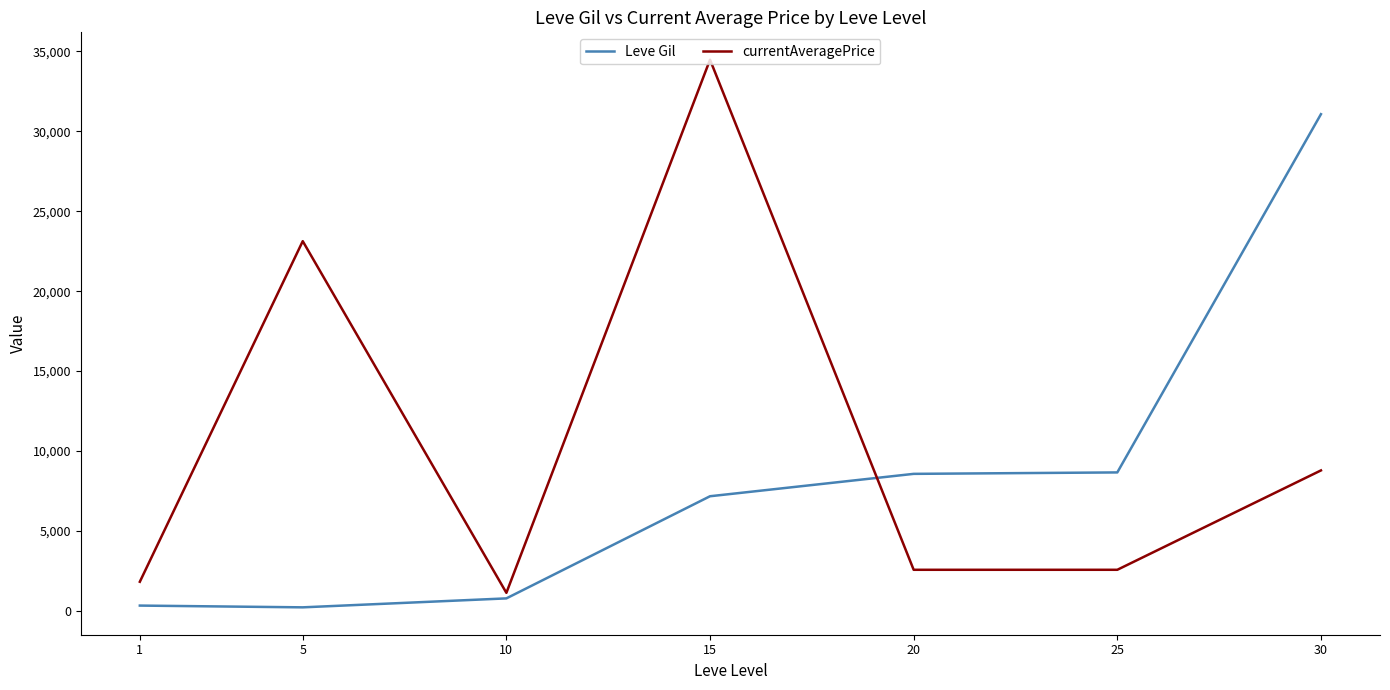

At which category is the sum across all series the highest?

15